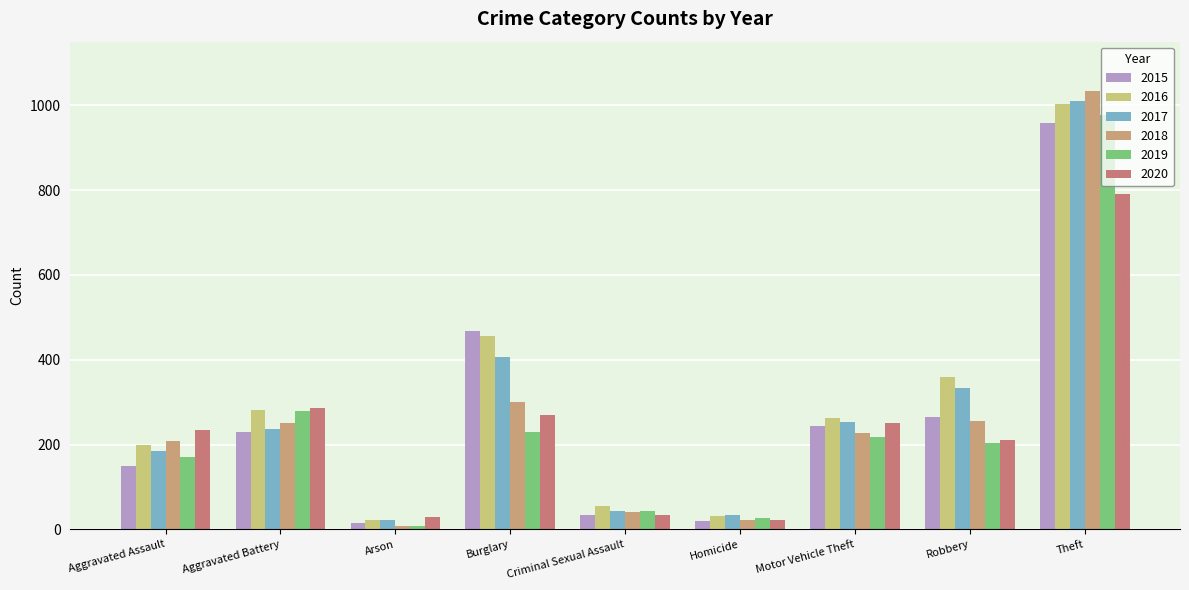

True or false: 2017 has a value of 1011 at Theft.

True